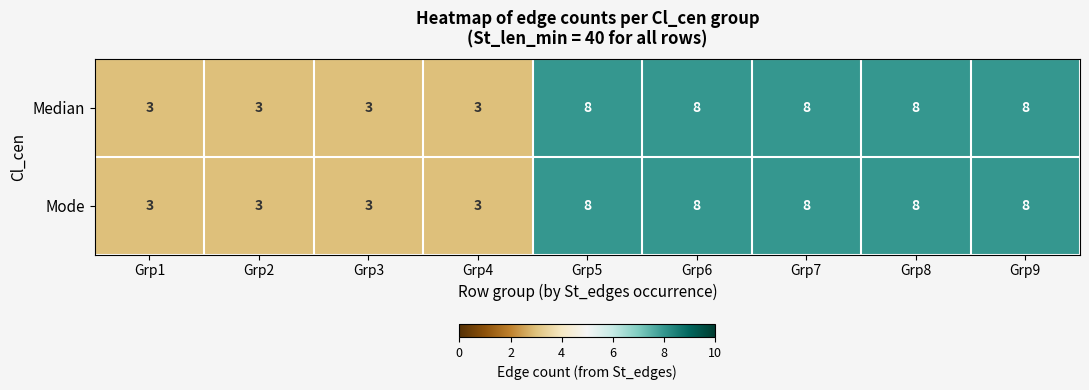

The value of Median at Grp7 is 8. True or false?

True